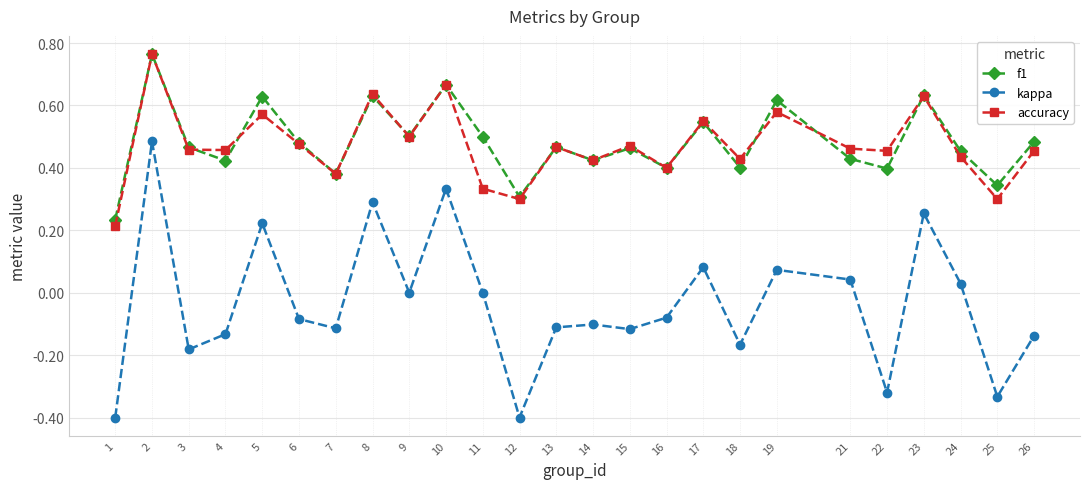

Which series has the widest spread of values?

kappa